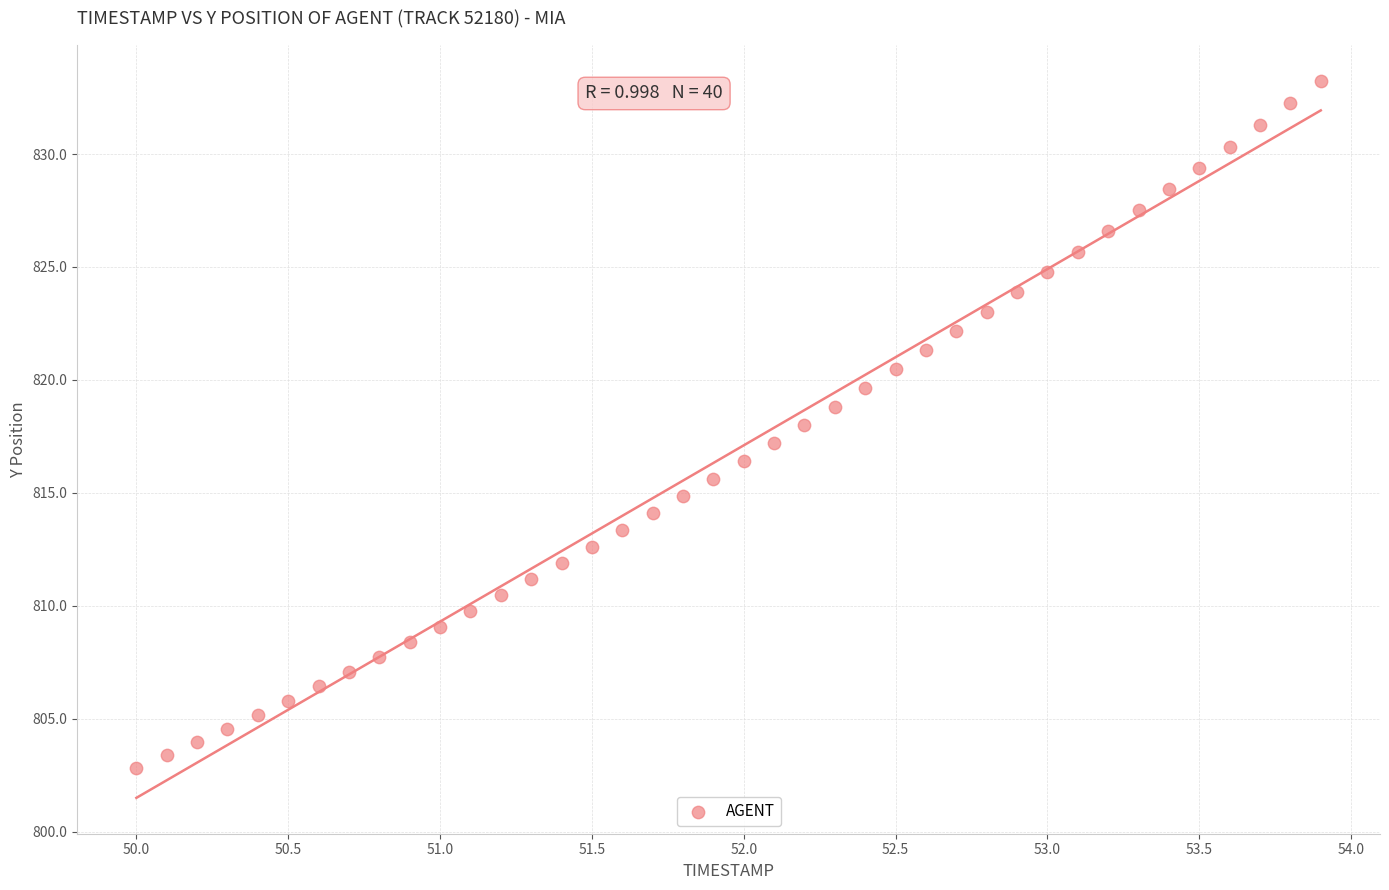

What is the range of Y values (max minus min)?

30.4